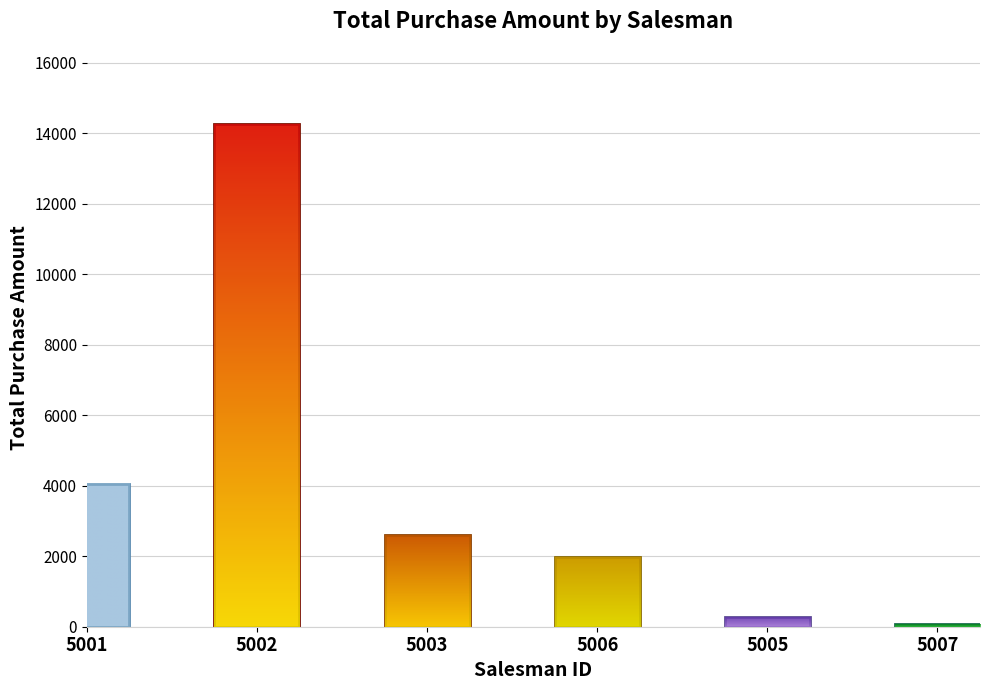

Are the bars grouped side by side (vs. stacked)?

No